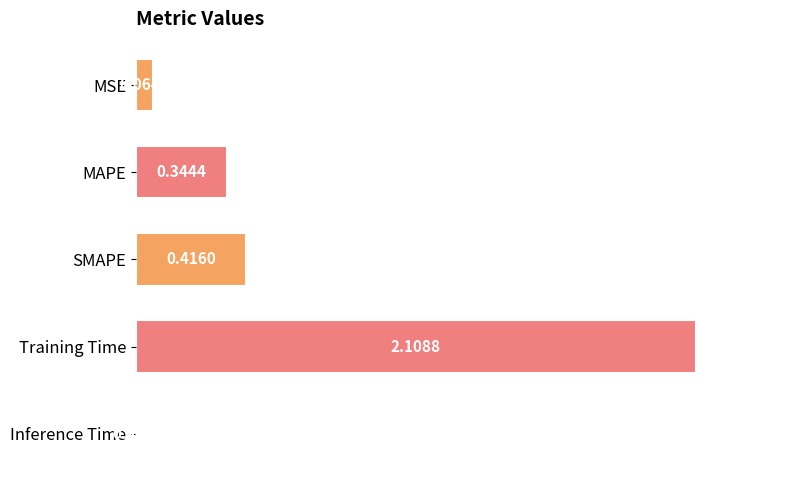

What is the label of the 2nd bar from the top?

MAPE